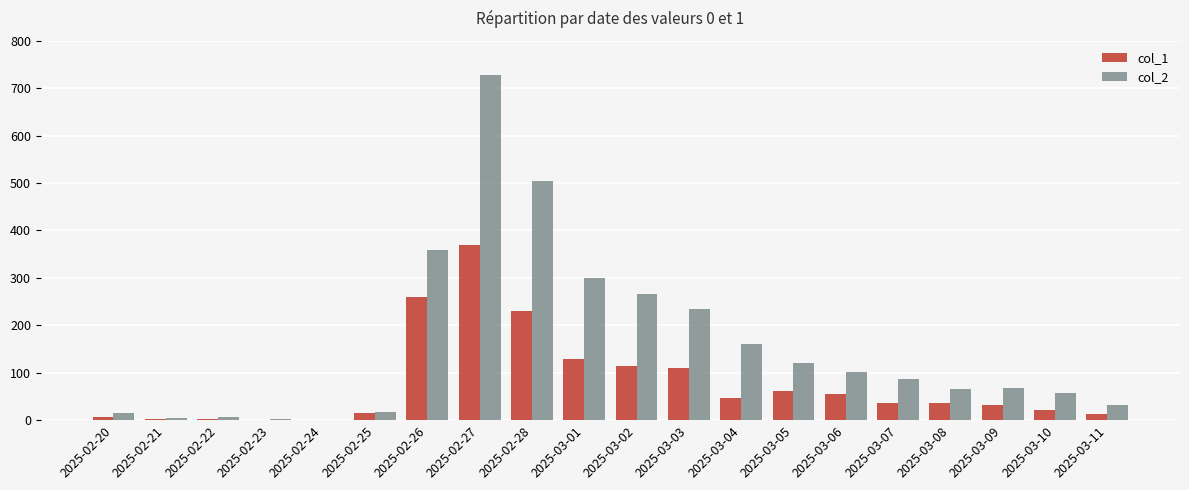

What is the spread (max minus min) of values at 2025-03-03?

125